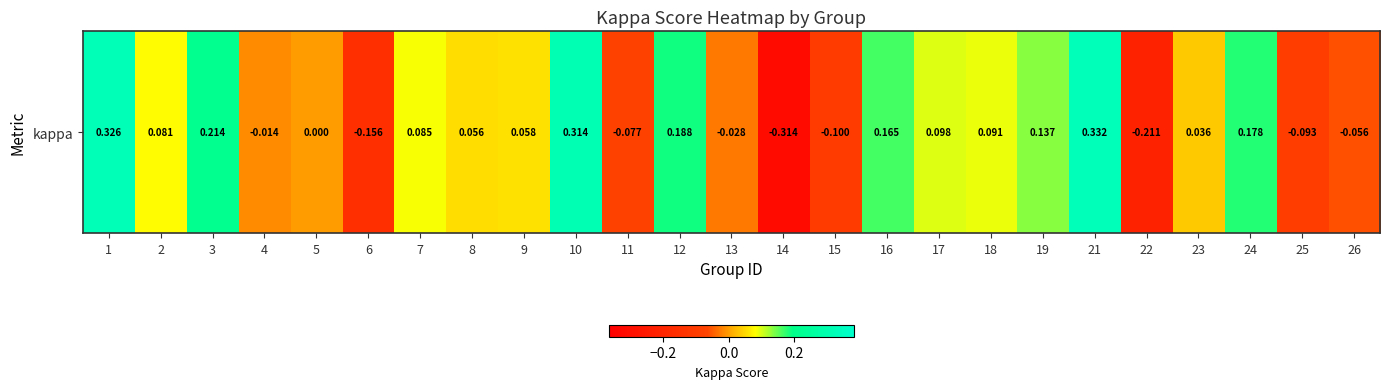

At which label does the data first exceed 0?

1